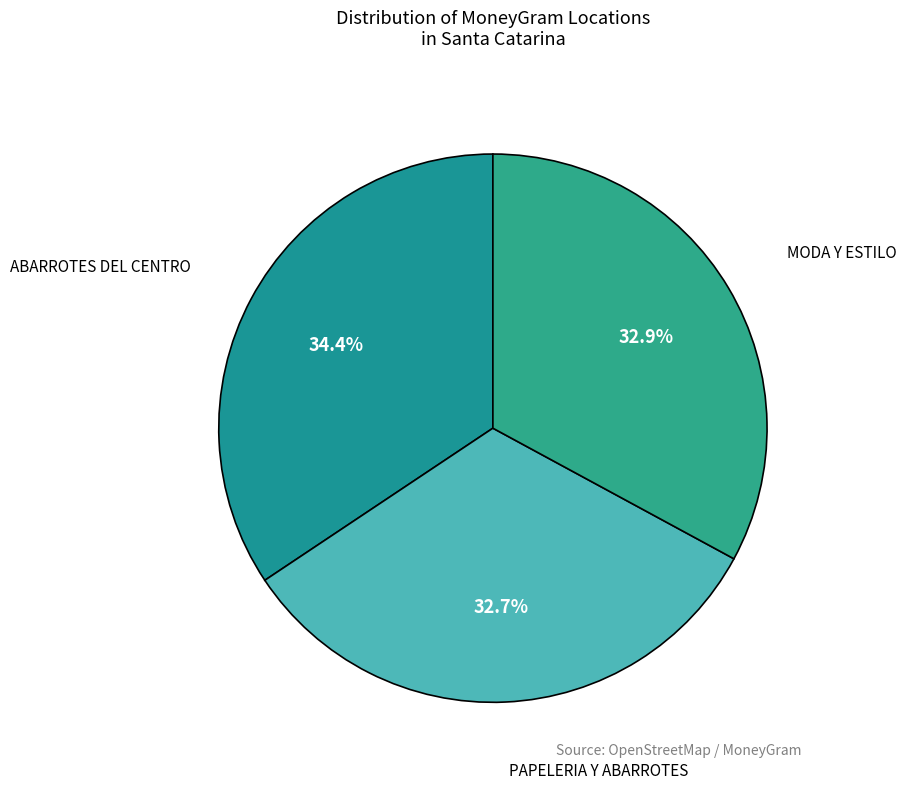

How many slices are in this pie chart?

3